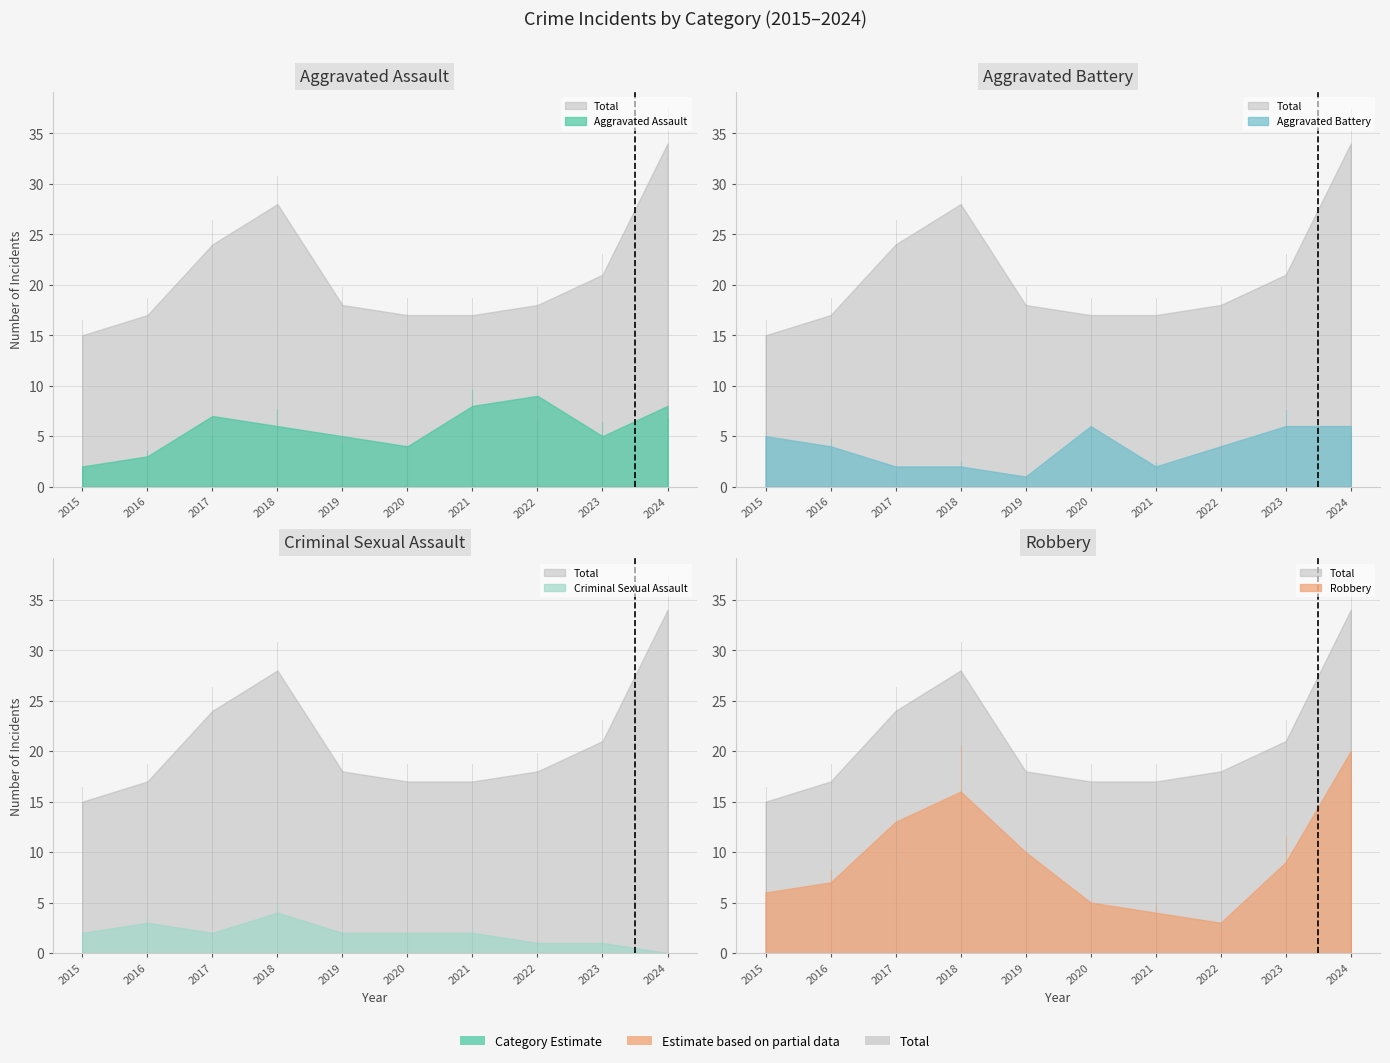

Reading right to left, list all the values displayed in this chart.

Aggravated Assault: 8	5	9	8	4	5	6	7	3	2
Aggravated Battery: 6	6	4	2	6	1	2	2	4	5
Criminal Sexual Assault: 0	1	1	2	2	2	4	2	3	2
Robbery: 20	9	3	4	5	10	16	13	7	6
Total: 34	21	18	17	17	18	28	24	17	15